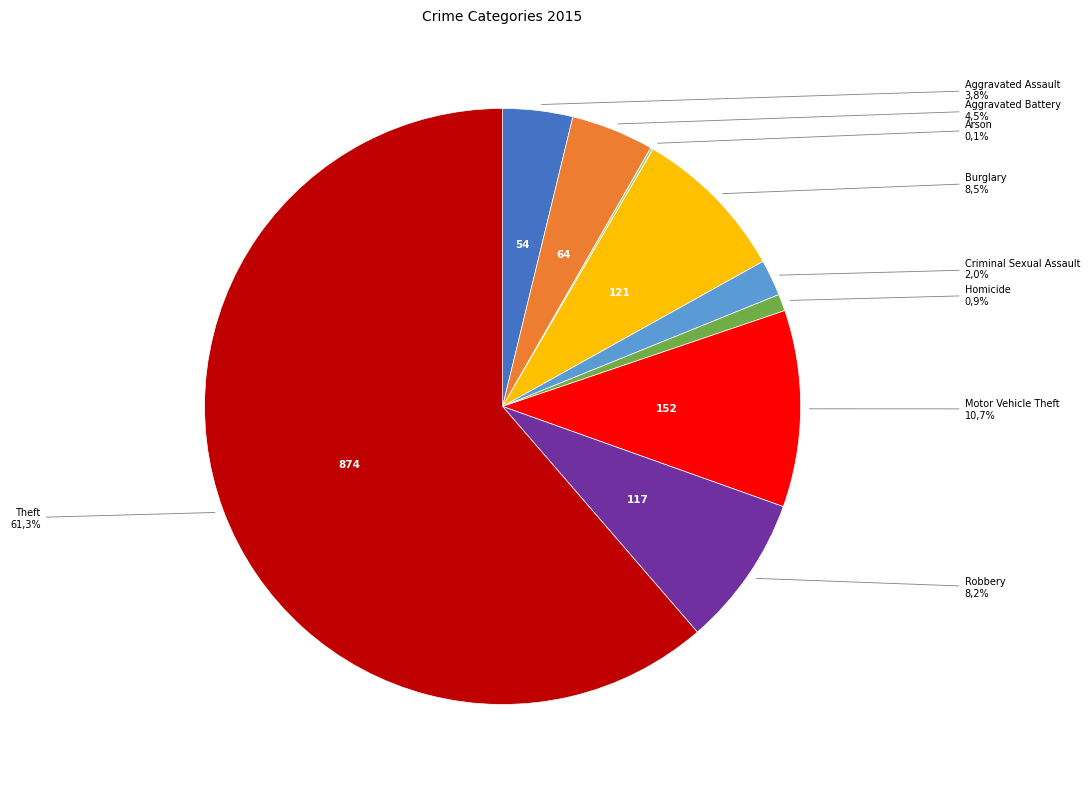

What is the change in value from Aggravated Assault to Aggravated Battery?

+10